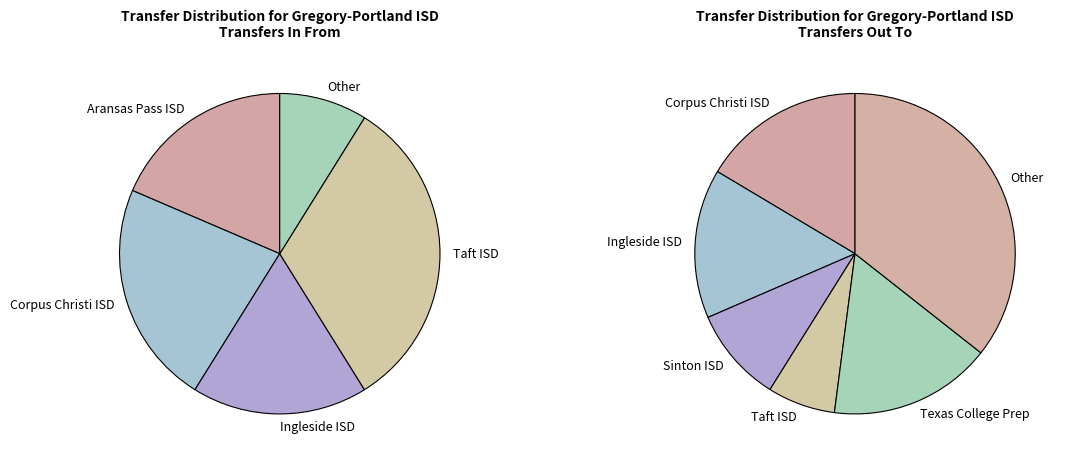

To the nearest percent, what is the combined percentage of Ingleside ISD and Other?

27%